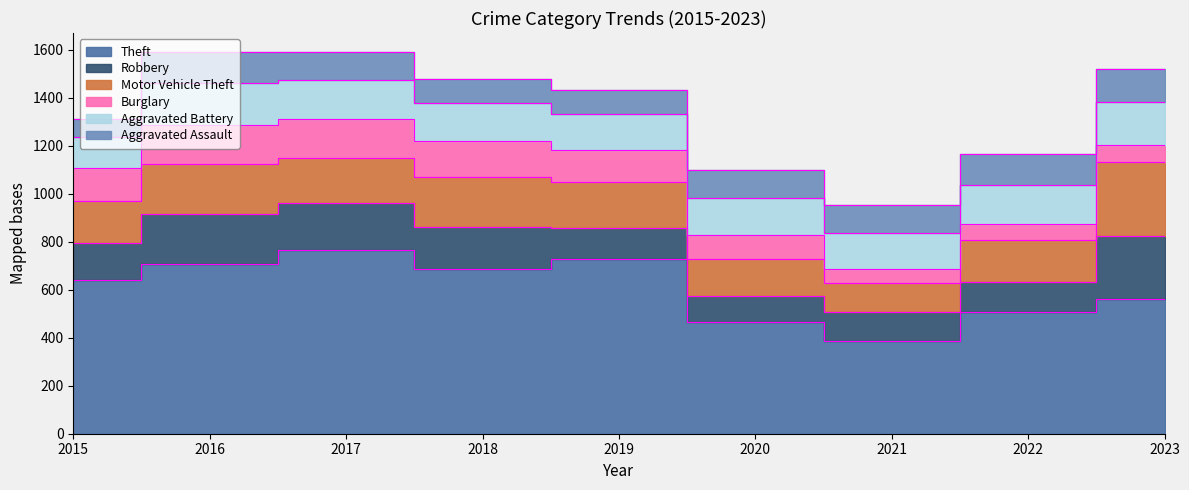

What is the maximum value shown in the chart?

767